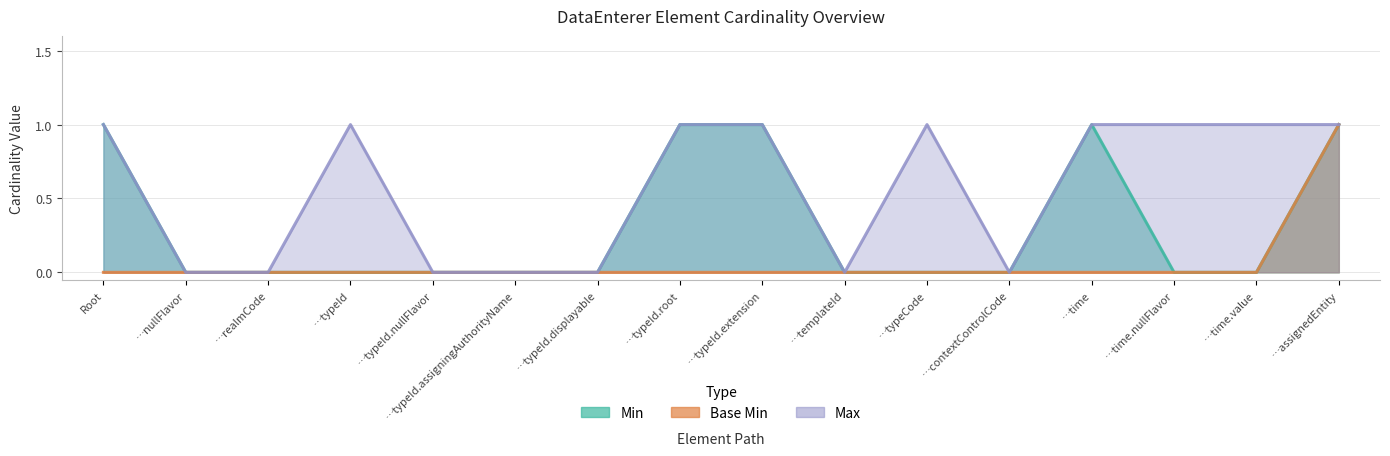

Where is Max nearest to the value 0?

…nullFlavor